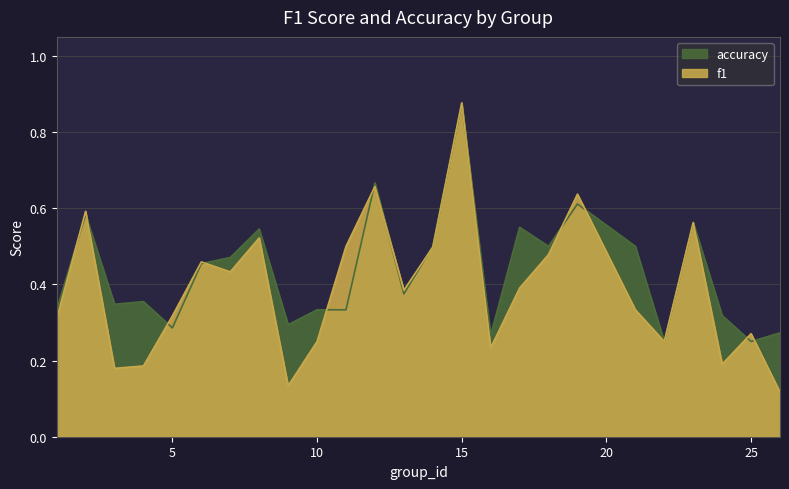

The value of f1 at 26 is 0.2. True or false?

False